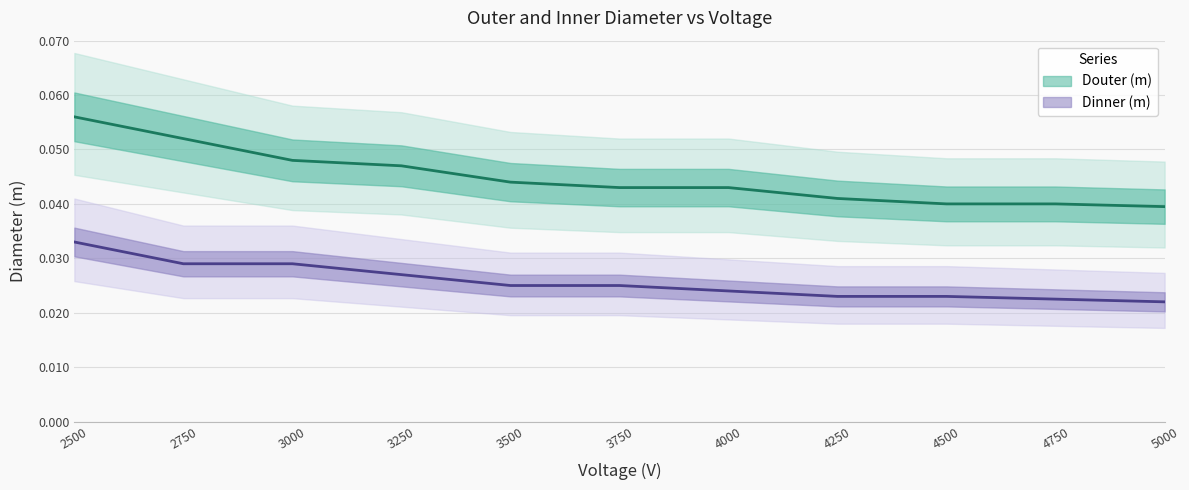

At which label is Dinner (m) closest to 0?

5000